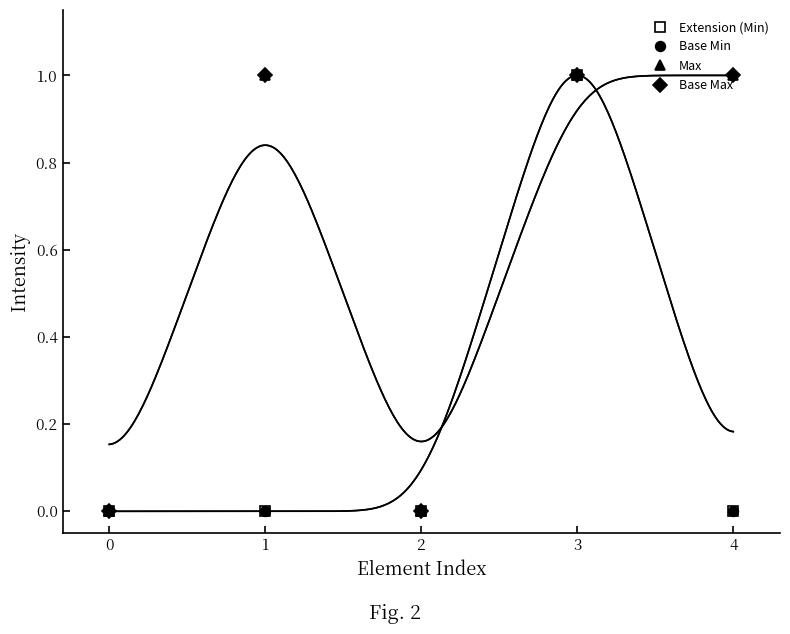

True or false: Base Max and Max intersect in this chart.

False